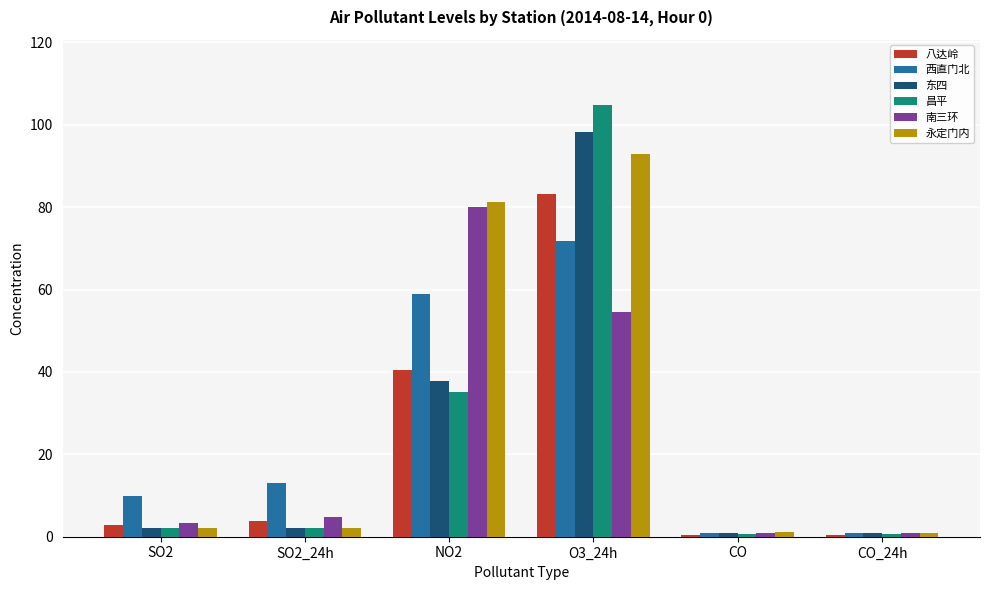

At which label does 南三环 first exceed 4?

SO2_24h